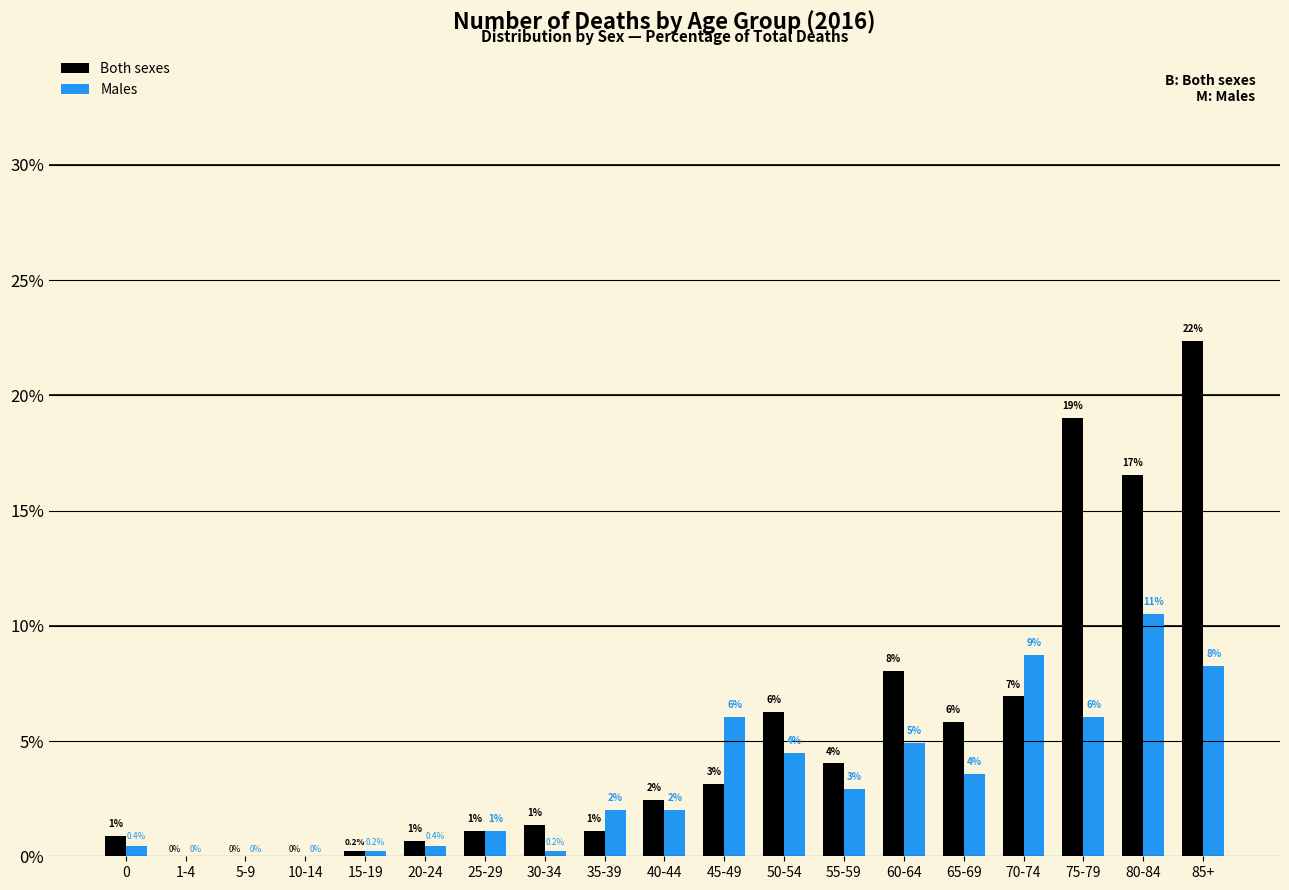

At which category does the chart reach its peak across all series?

85+